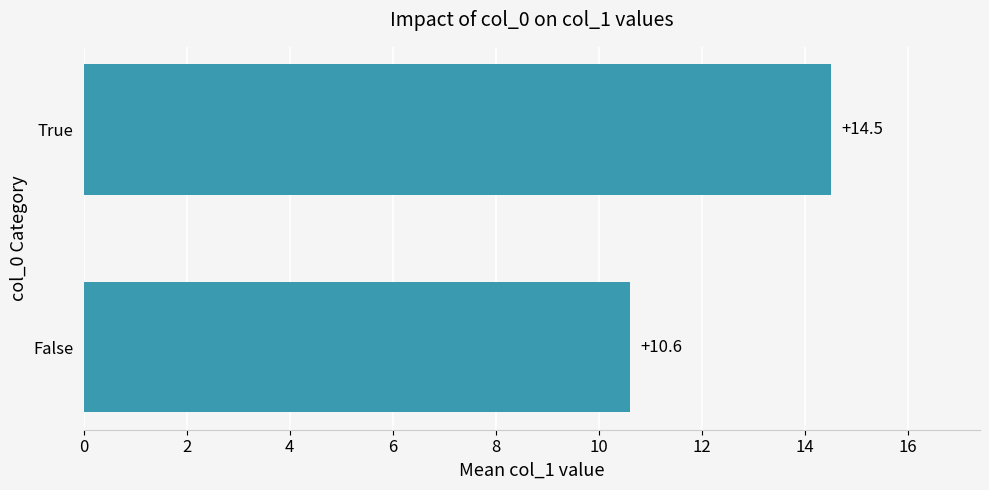

How many series are shown in this chart?

1